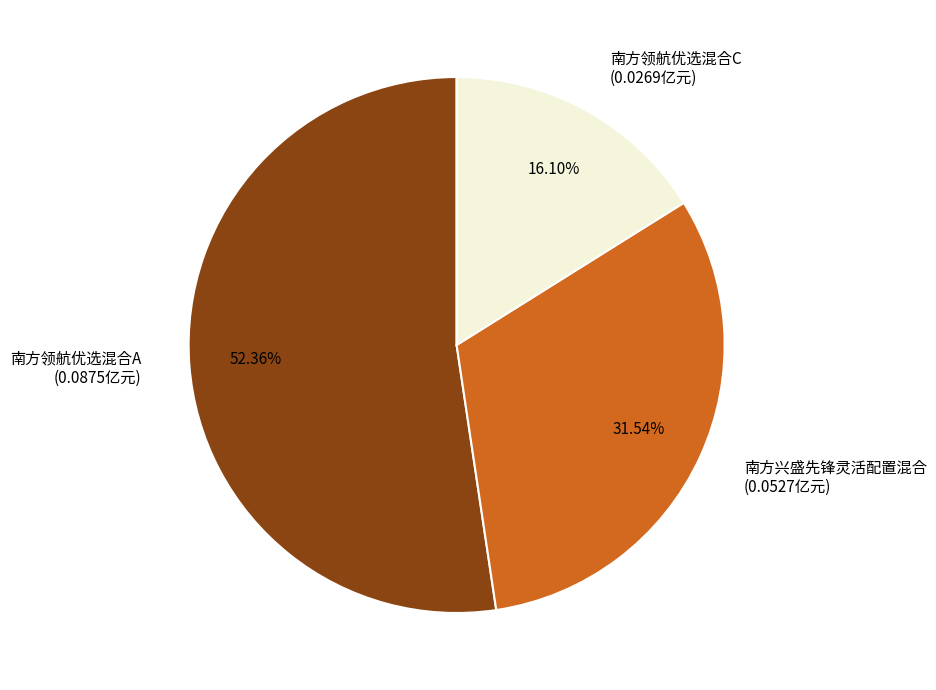

To the nearest percent, what is the combined percentage of 南方领航优选混合C and 南方领航优选混合A?

68%